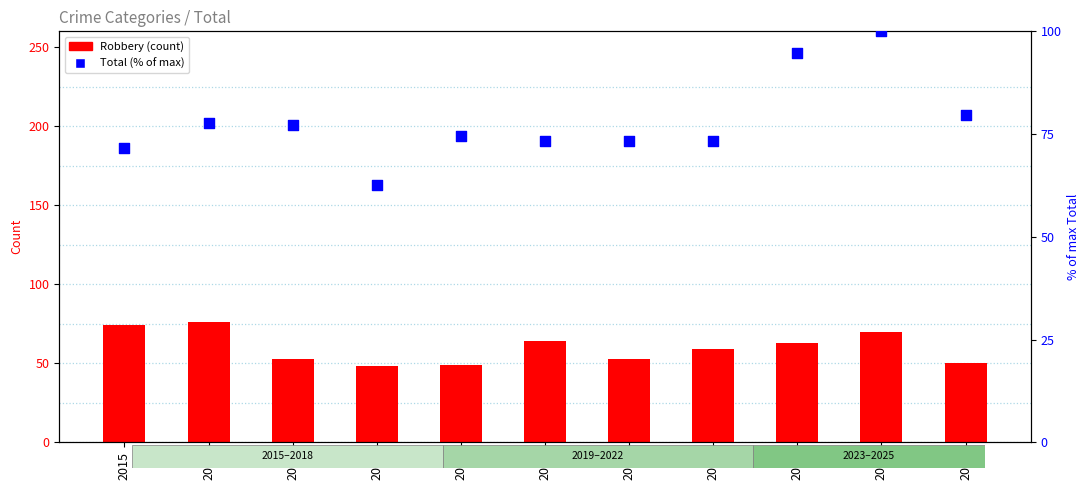

What is the total value across all series at 2025?

129.7